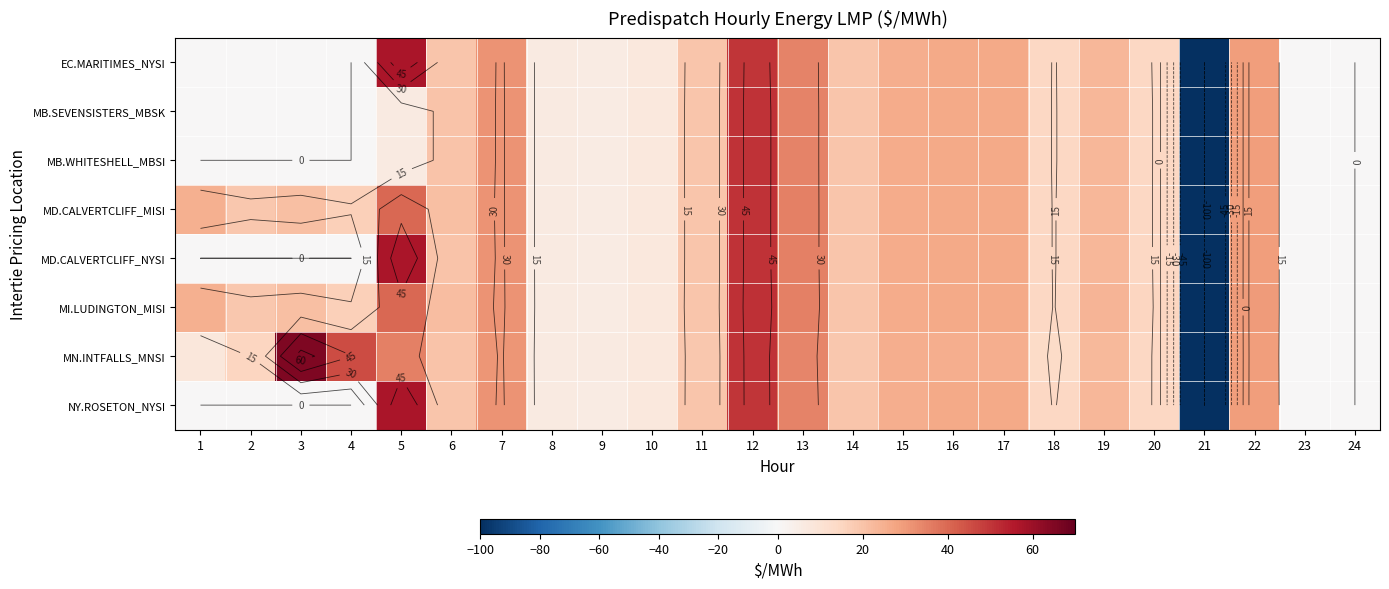

What is the approximate value of MI.LUDINGTON_MISI at 3?

21.0